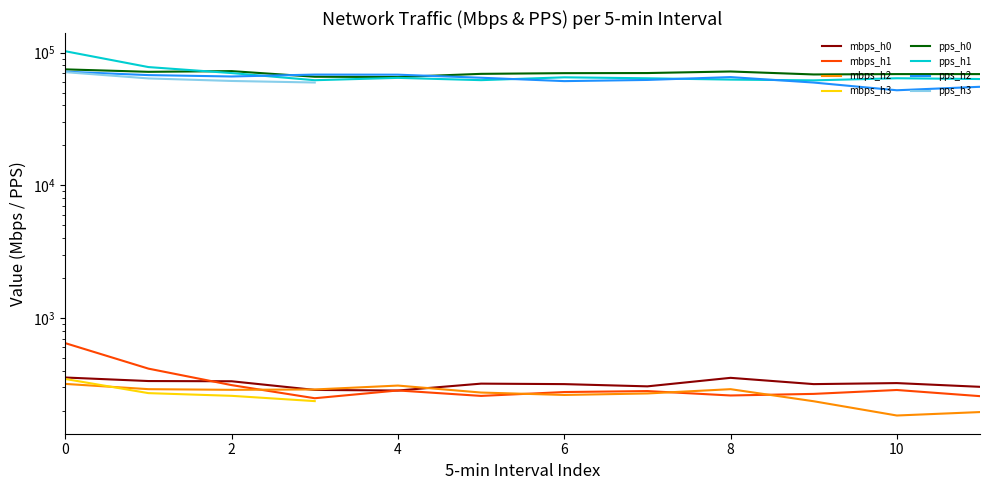

The mbps_h0 series shows 323.4 at 10. True or false?

True